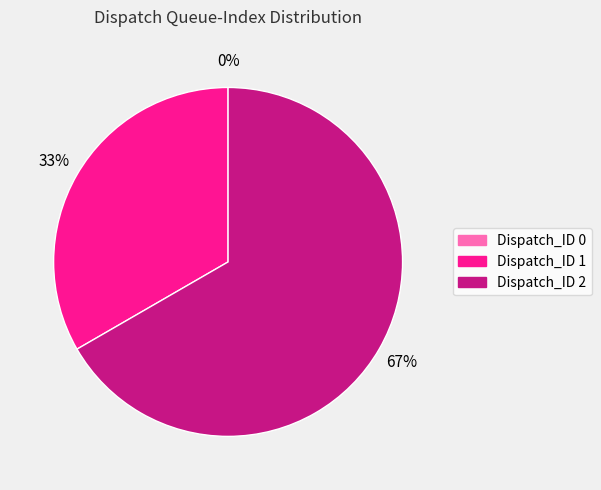

What portion of the pie excludes Dispatch_ID 0?

100.0%